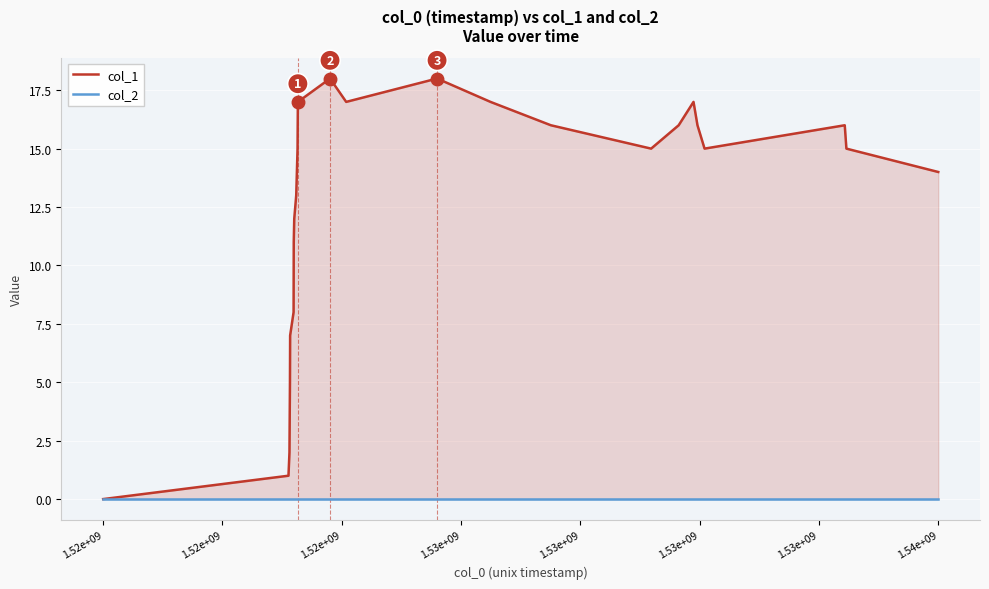

Which series has the widest spread of values?

col_1